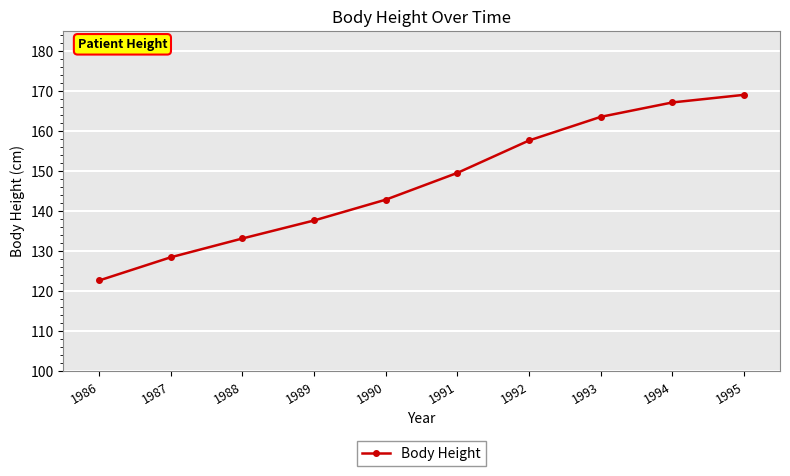

How many data points are less than 149?

5